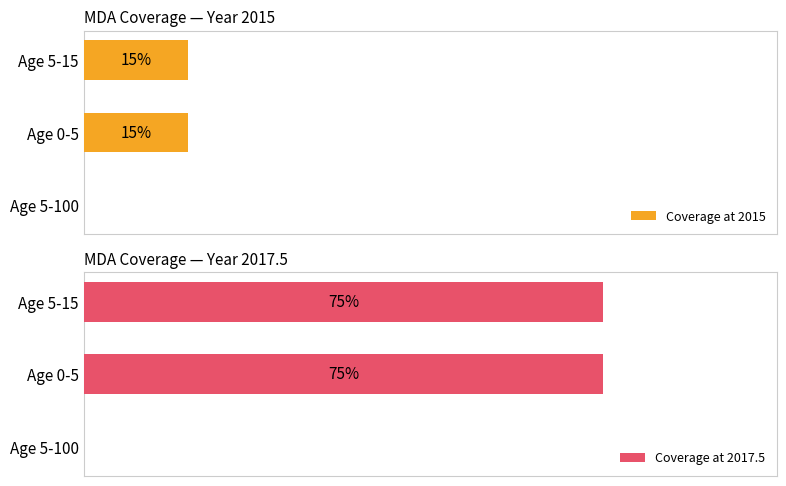

What is the greatest value displayed?

0.8